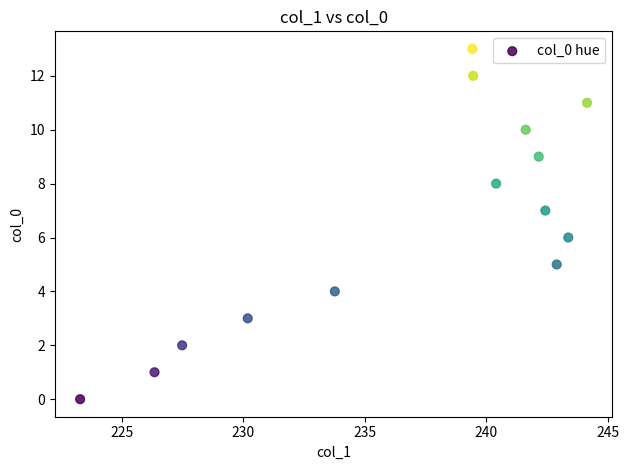

What is the range of Y values (max minus min)?

13